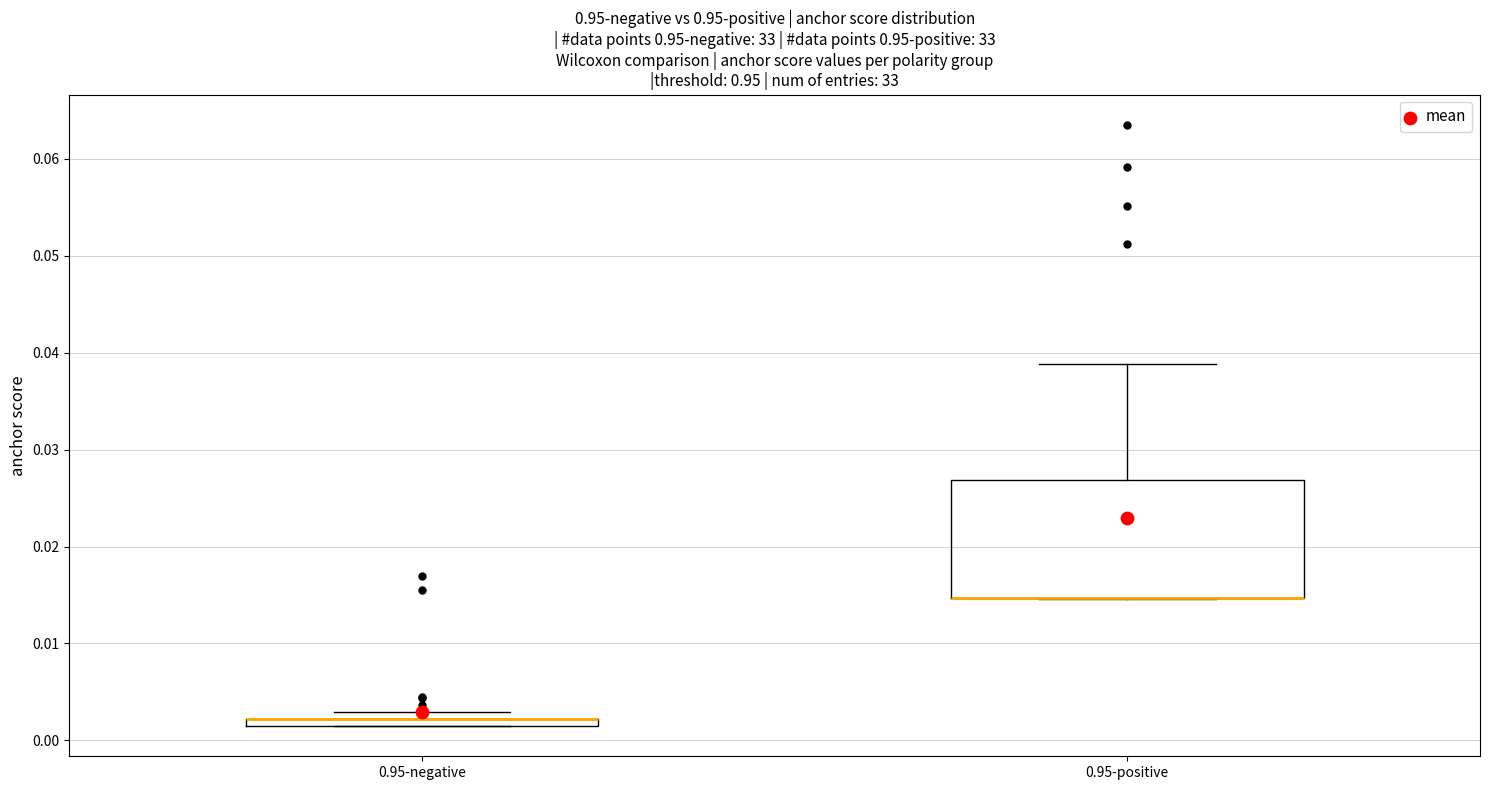

Where is the lower edge of the box for 0.95-negative on the y-axis? The values are not printed on the chart, so give them approximately, as read against the axis.

0.001